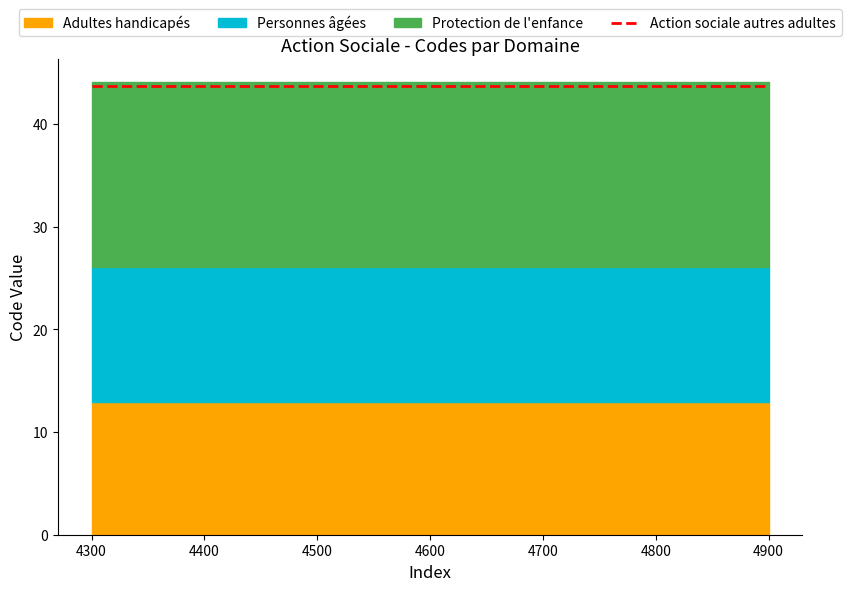

True or false: Adultes handicapés has more than 1 points higher than both neighbors.

False